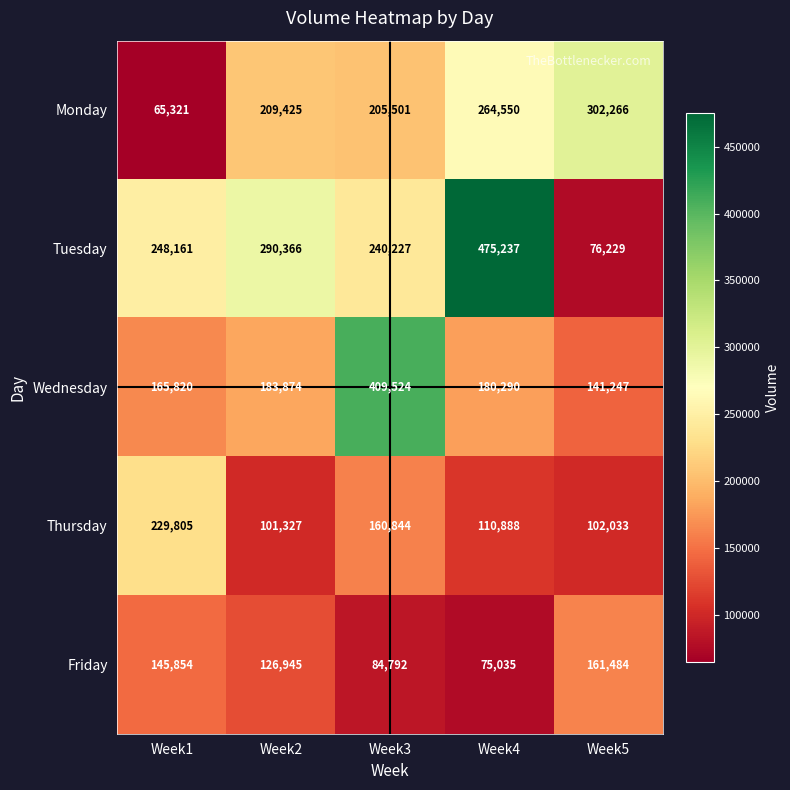

Which series changed the most between Week1 and Week2?

Monday